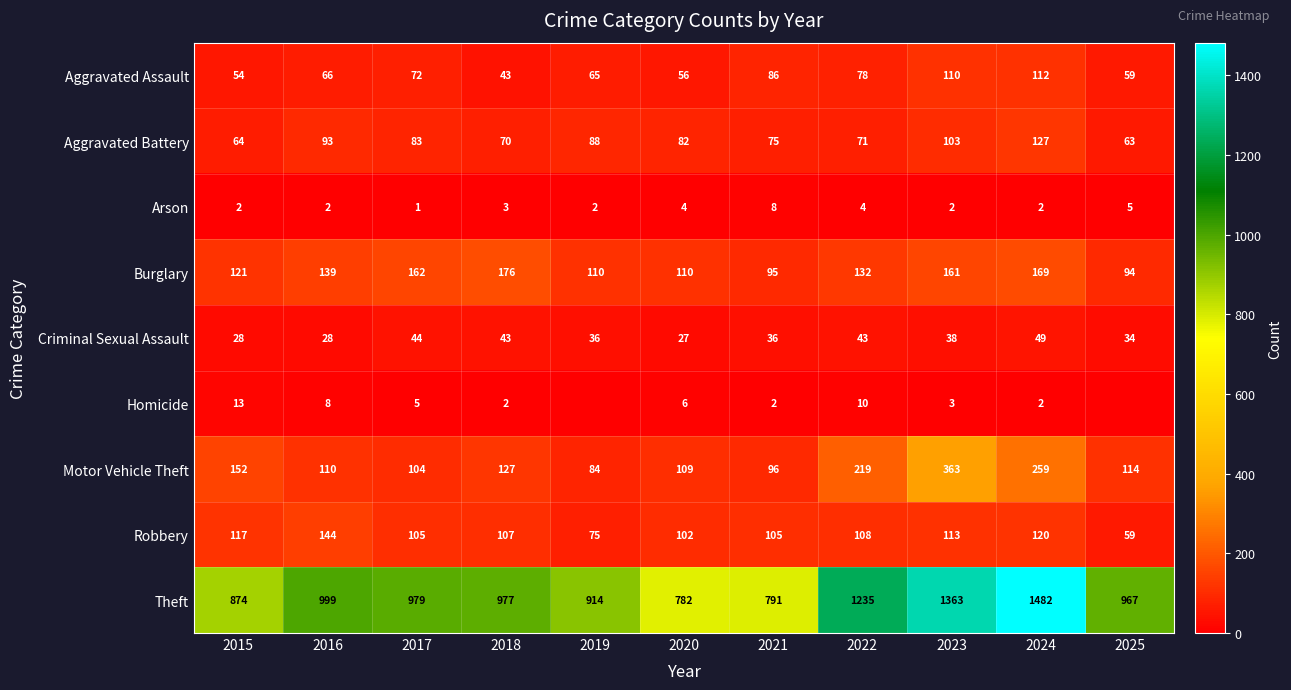

At which category is the sum across all series the highest?

2024